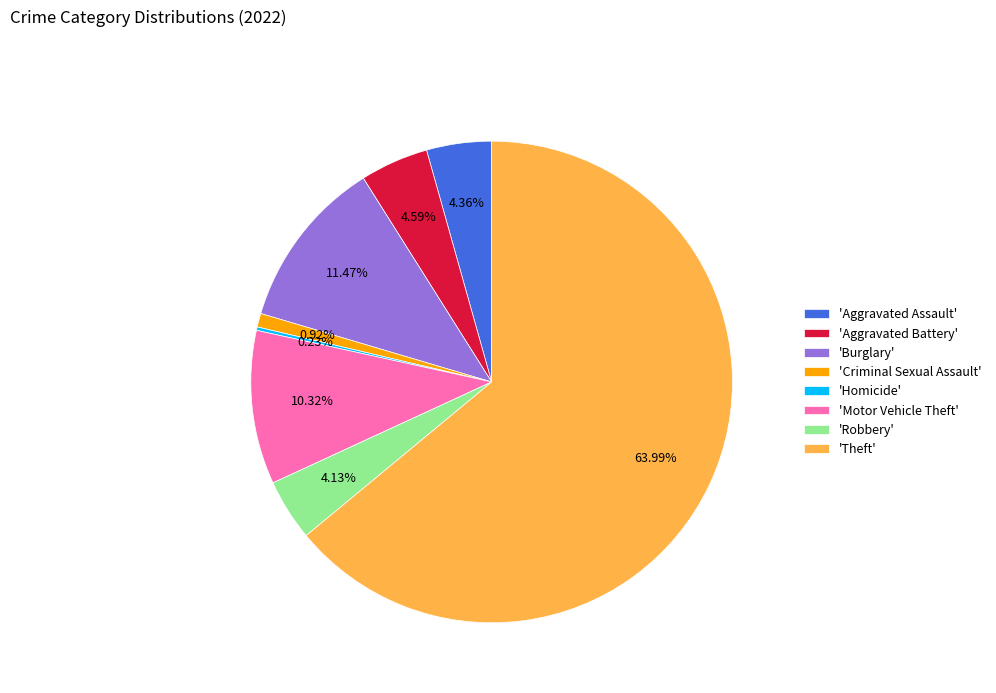

Approximately how many times larger is the value at 'Aggravated Battery' compared to 'Burglary'?

0.4